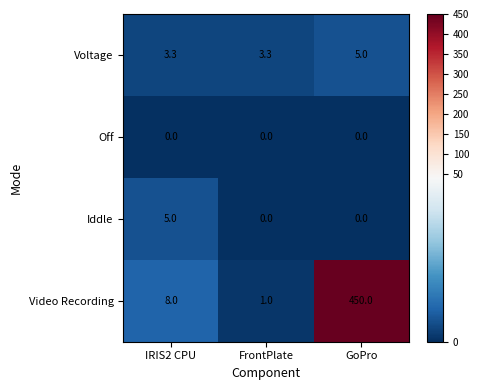

Which series has the largest range (max minus min)?

Video Recording